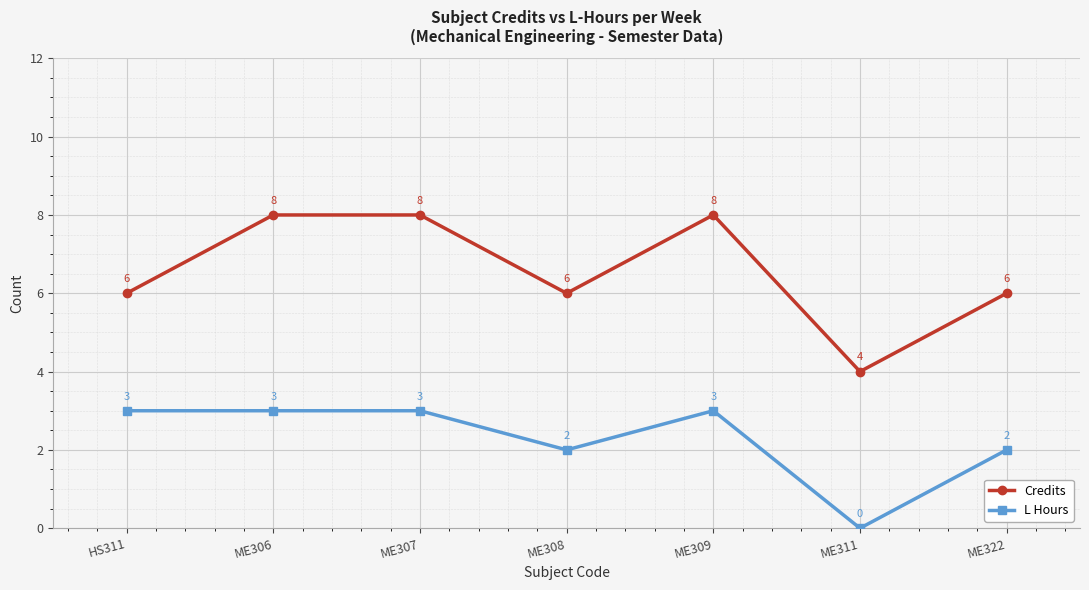

In Credits, how many points are lower than both neighbors (excluding endpoints)?

2